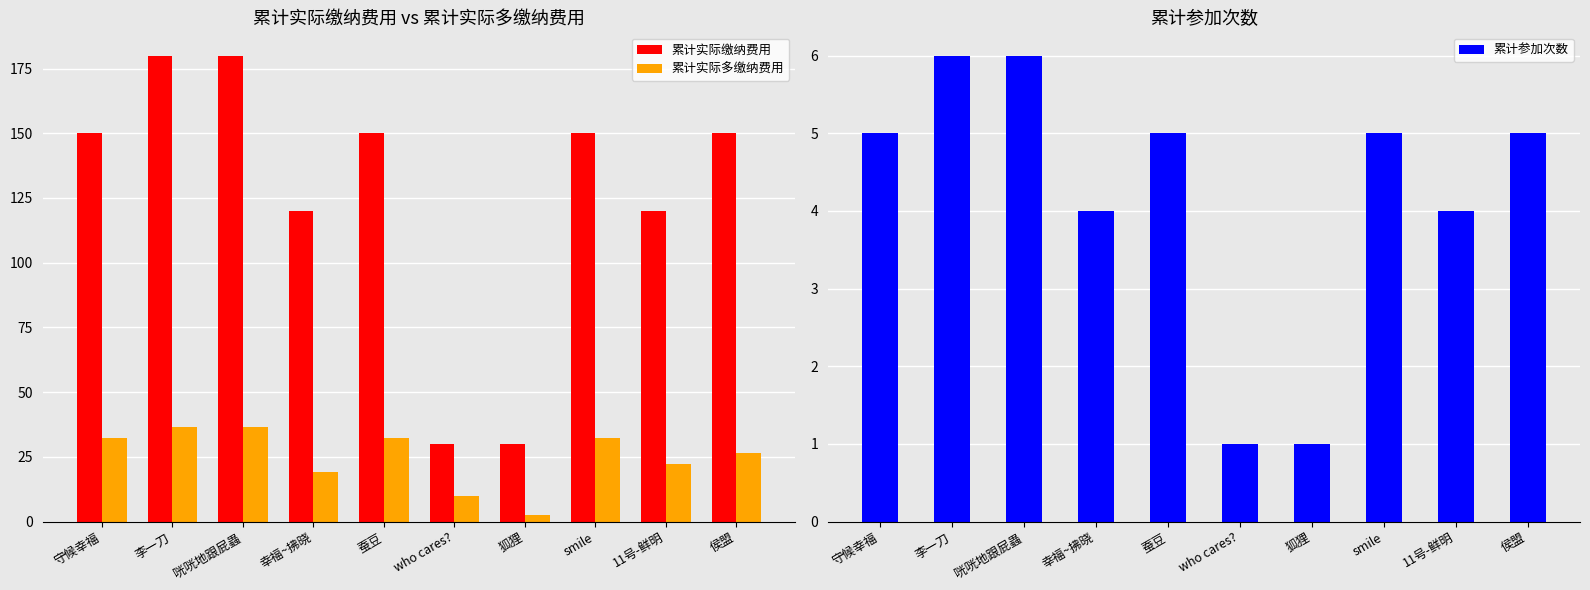

What is the difference between the maximum and minimum values in the 累计参加次数 series?

5